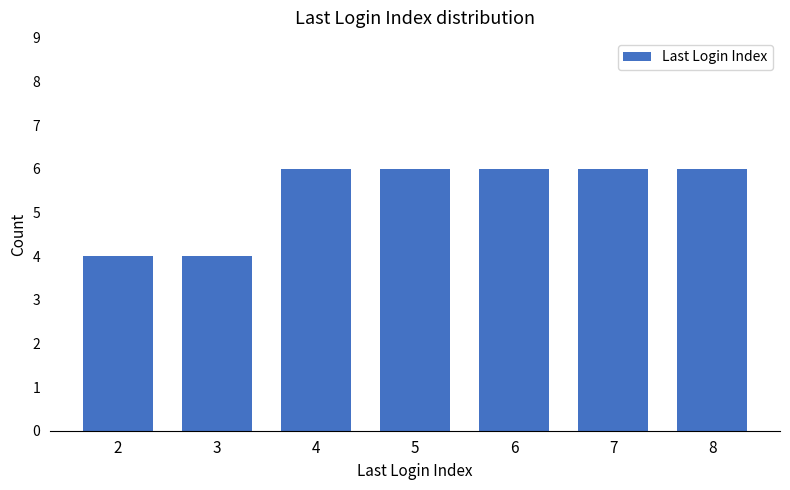

What is the approximate value at 6?

6